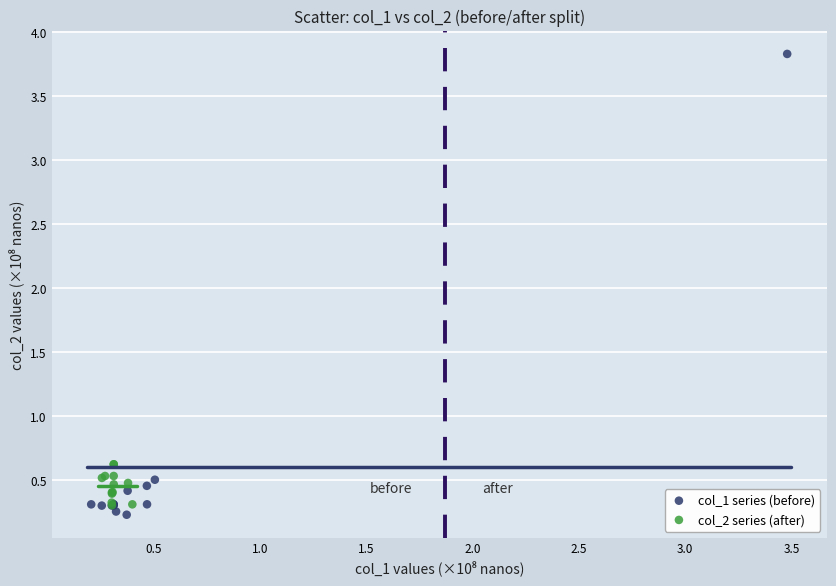

Which series contains the lowest Y value?

col_1 series (before)